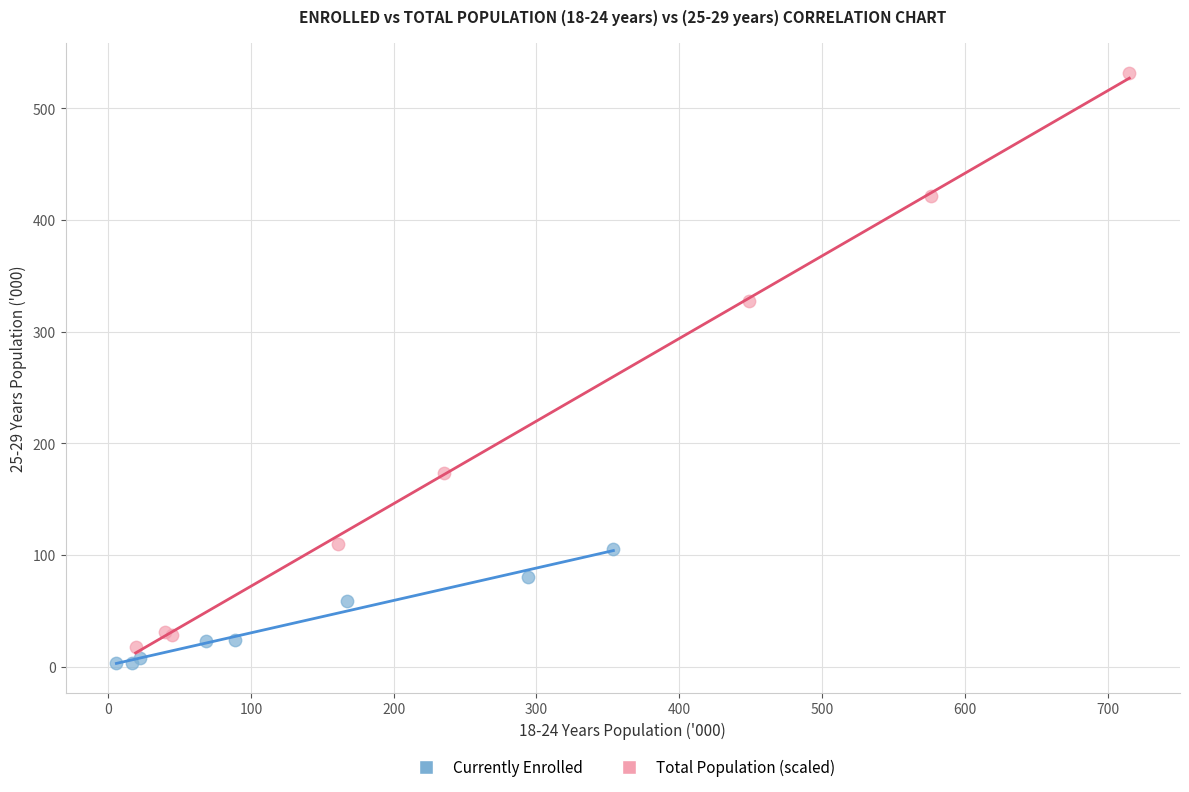

Which series has the widest spread of Y values?

Total Population (scaled)